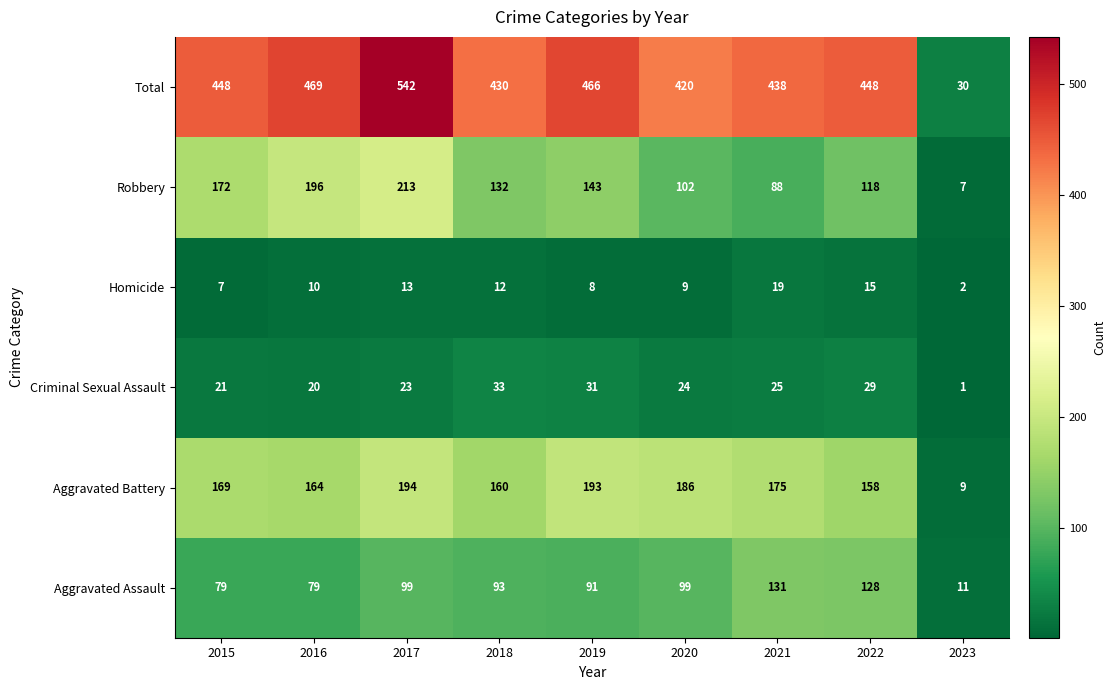

What is the average value of the Total series?

410